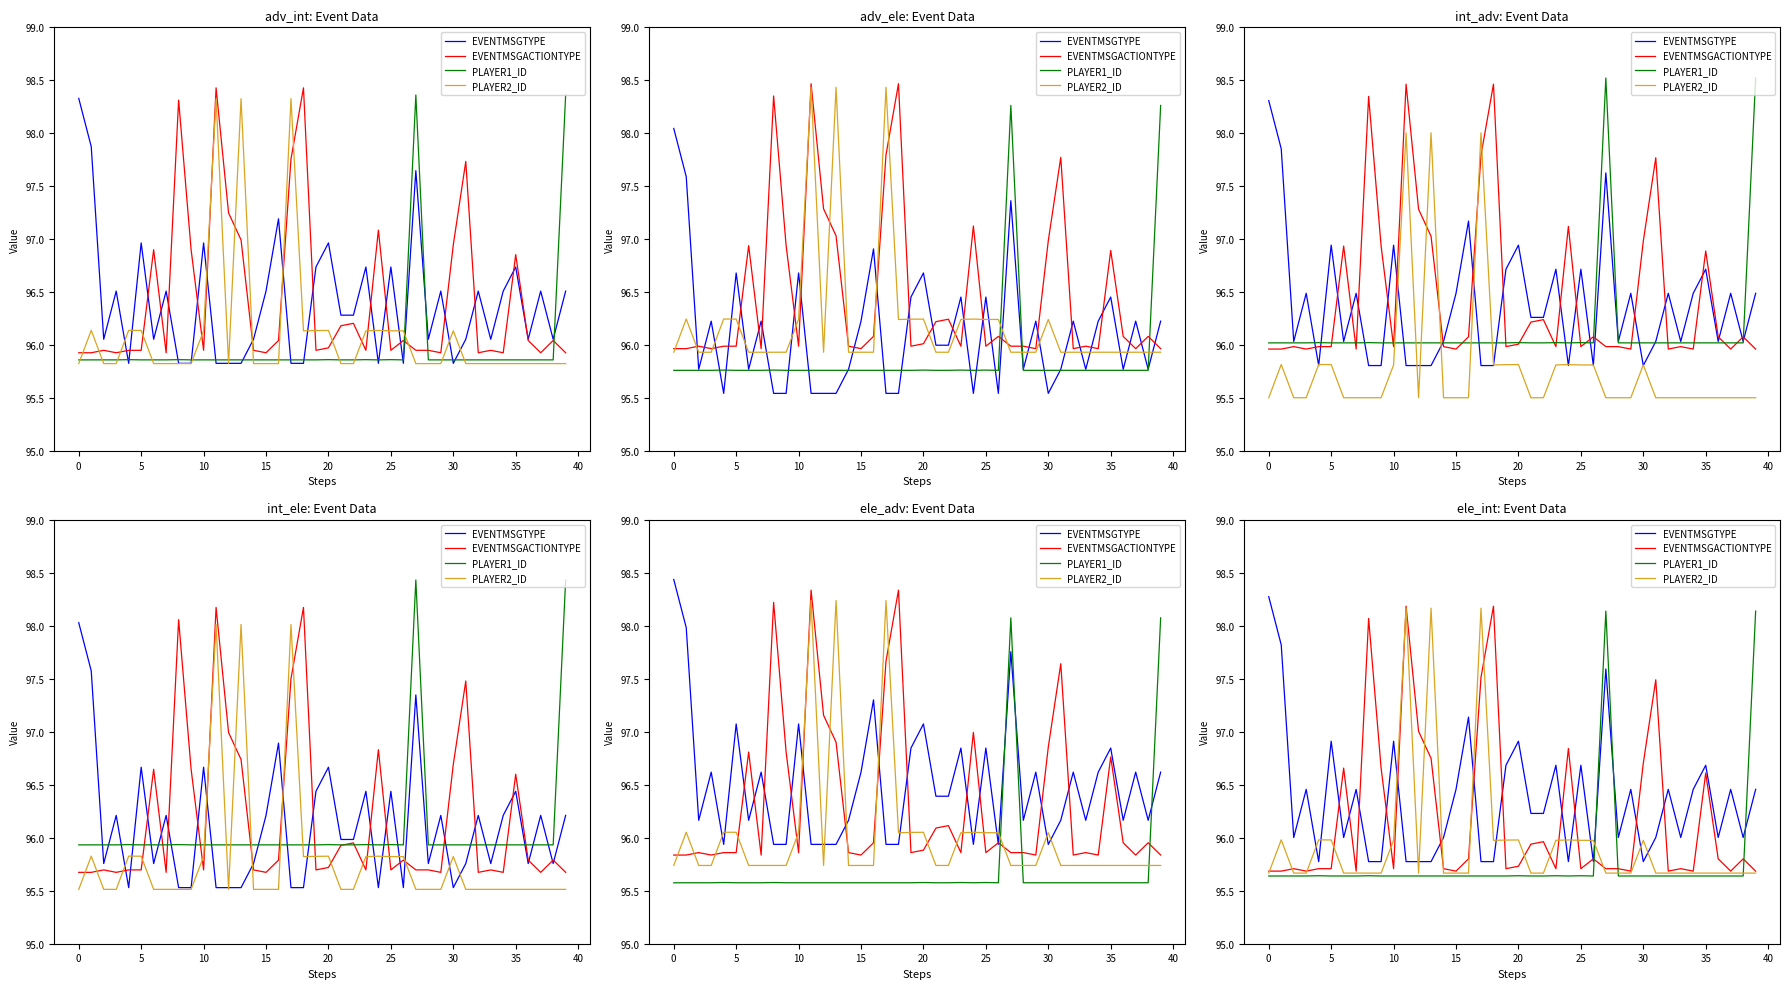

What is the value of the PLAYER1_ID point at the 34th from the left?

95.6